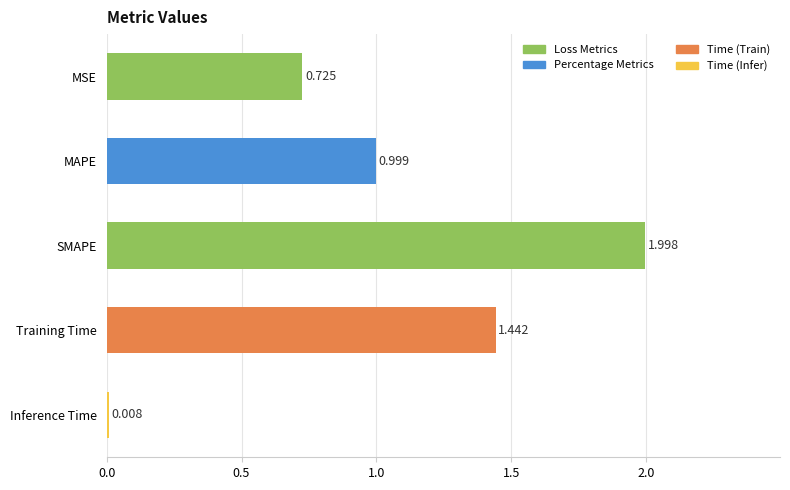

What is the label of the 2nd bar from the top?

MAPE